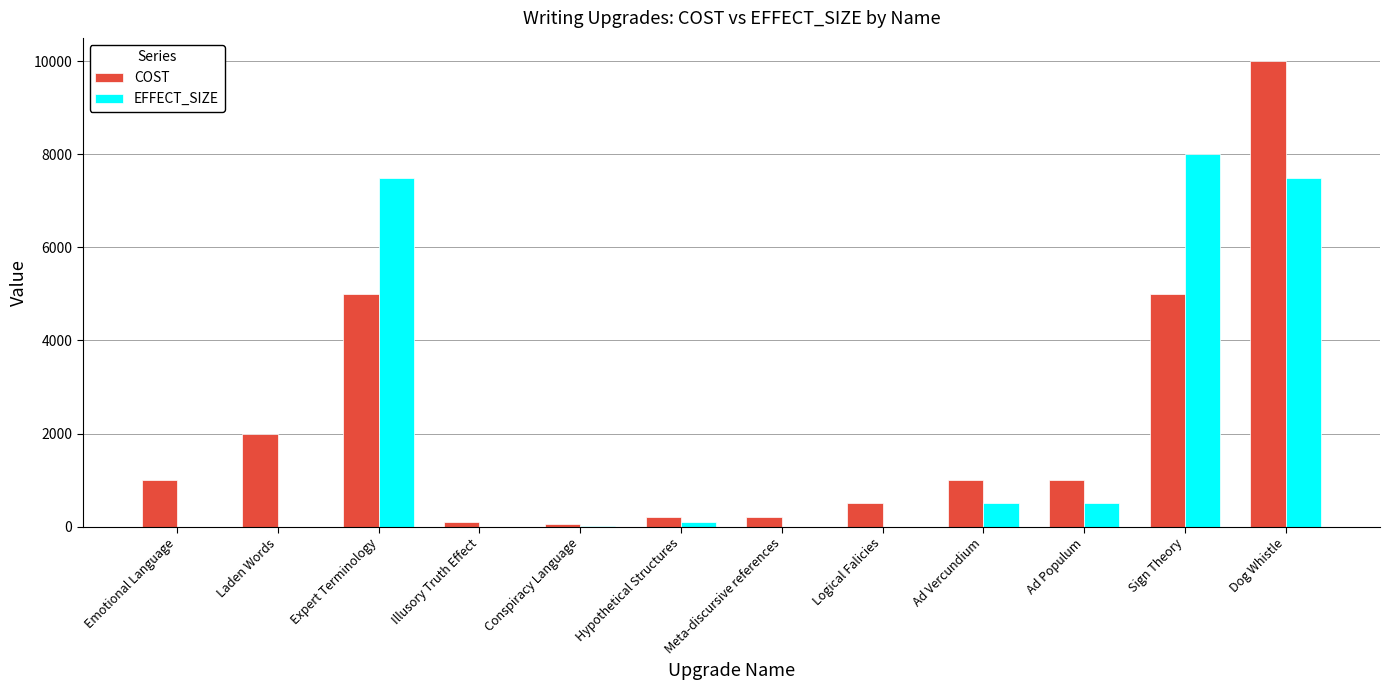

What is the maximum value shown in the chart?

10000.0